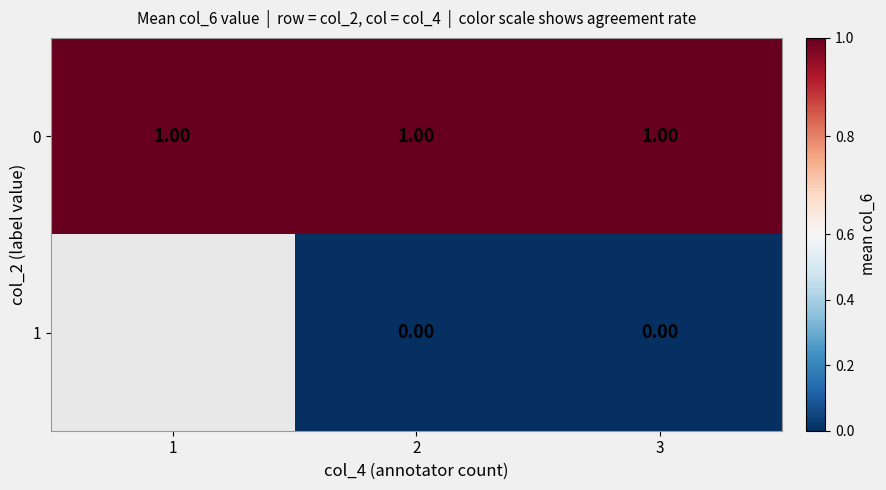

Which label corresponds to the smallest value in the chart?

2